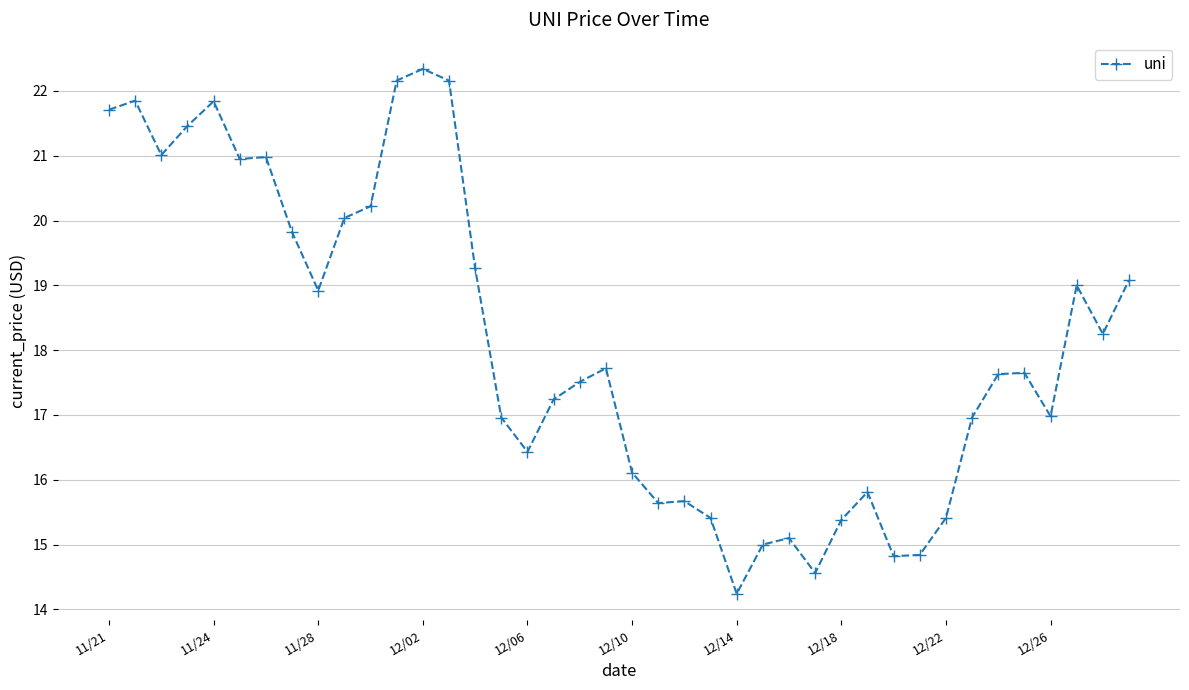

What is the minimum value shown in the chart?

14.2